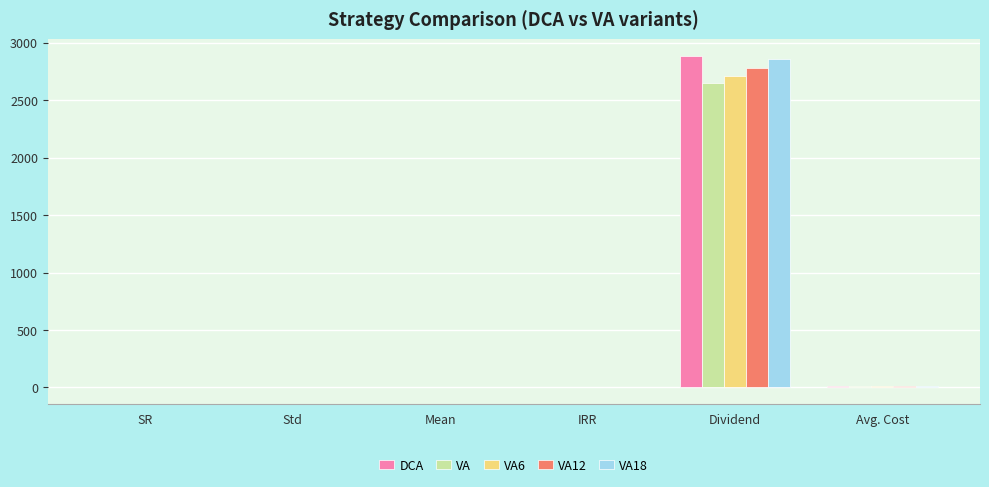

At which label does DCA first exceed 0?

SR